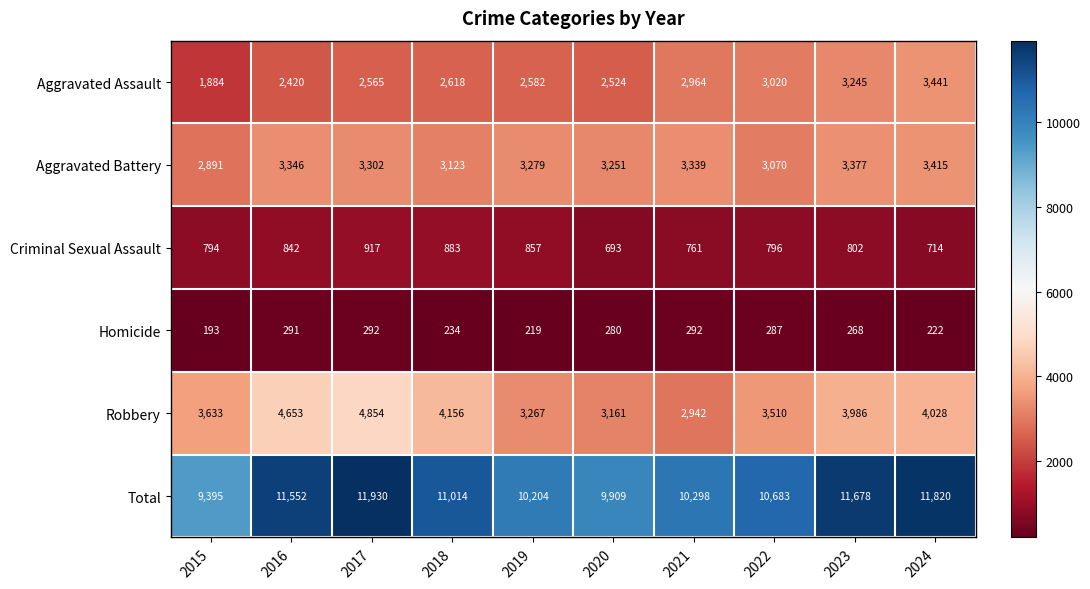

At how many categories does at least one series exceed 7049?

10